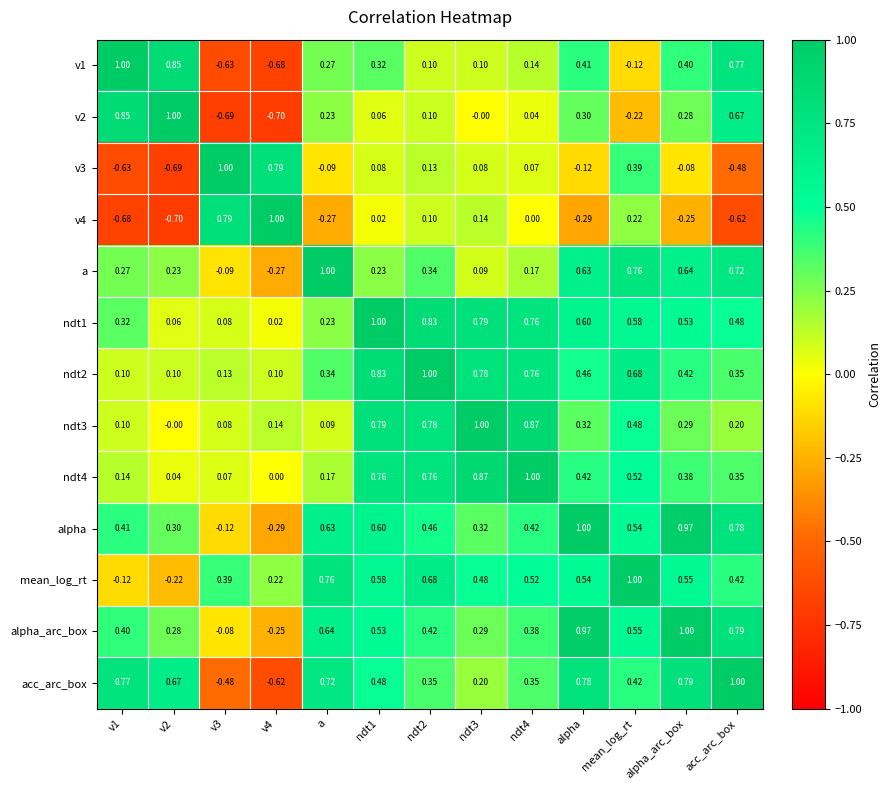

How many data points in v3 are less than 0?

6